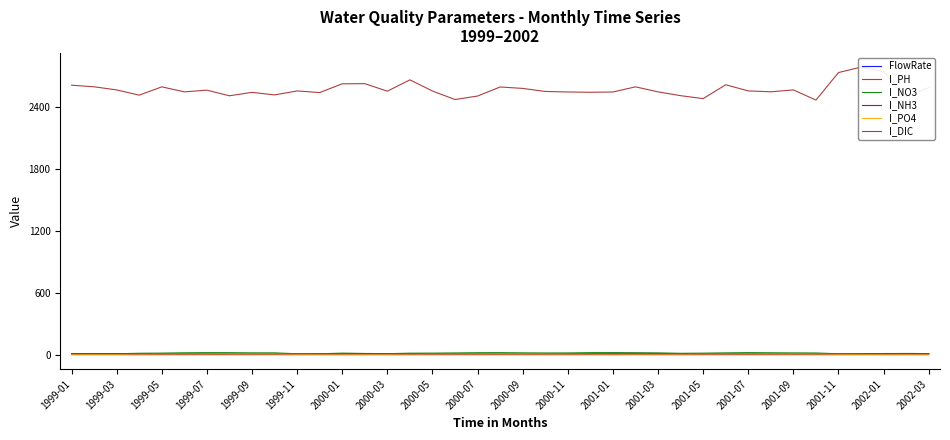

What is the approximate value of I_PO4 at 35?

3.3